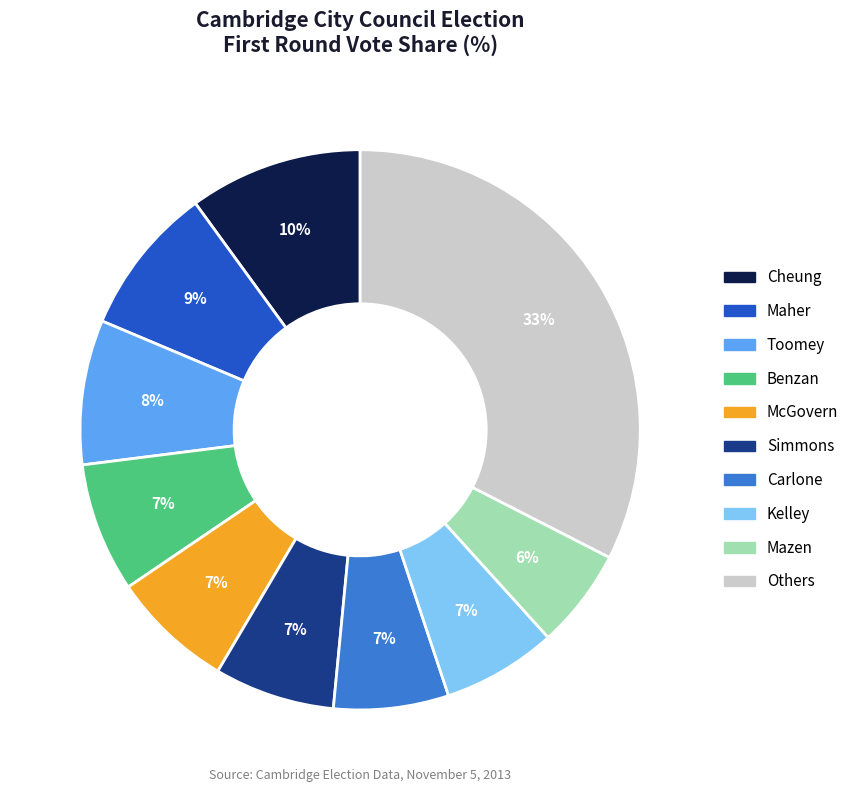

To the nearest percent, what is the difference between the largest and smallest slice percentages?

27%